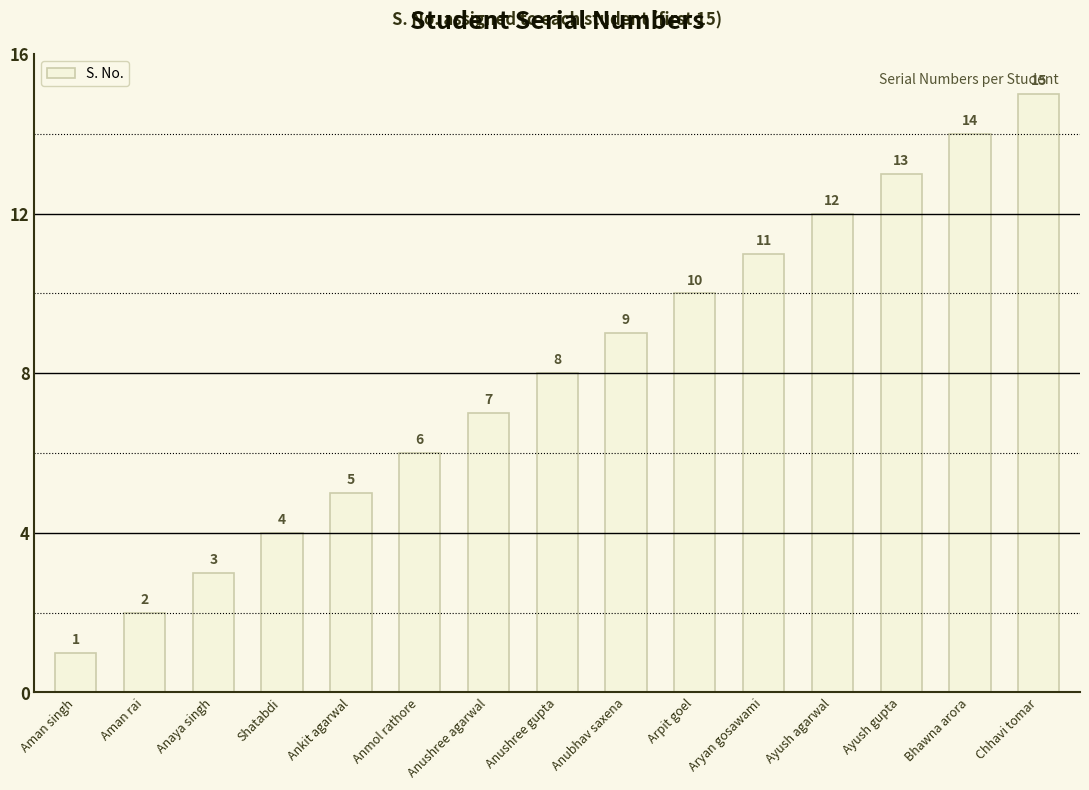

How many data points are less than 8?

7